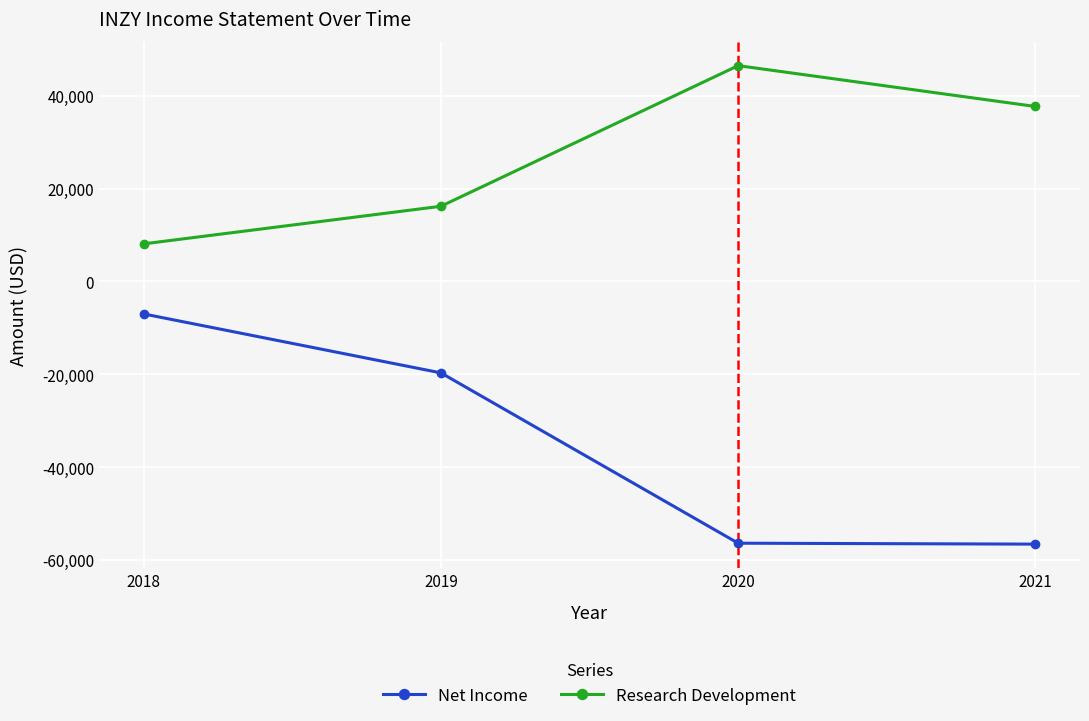

True or false: Net Income has more than 1 interior local peaks.

False